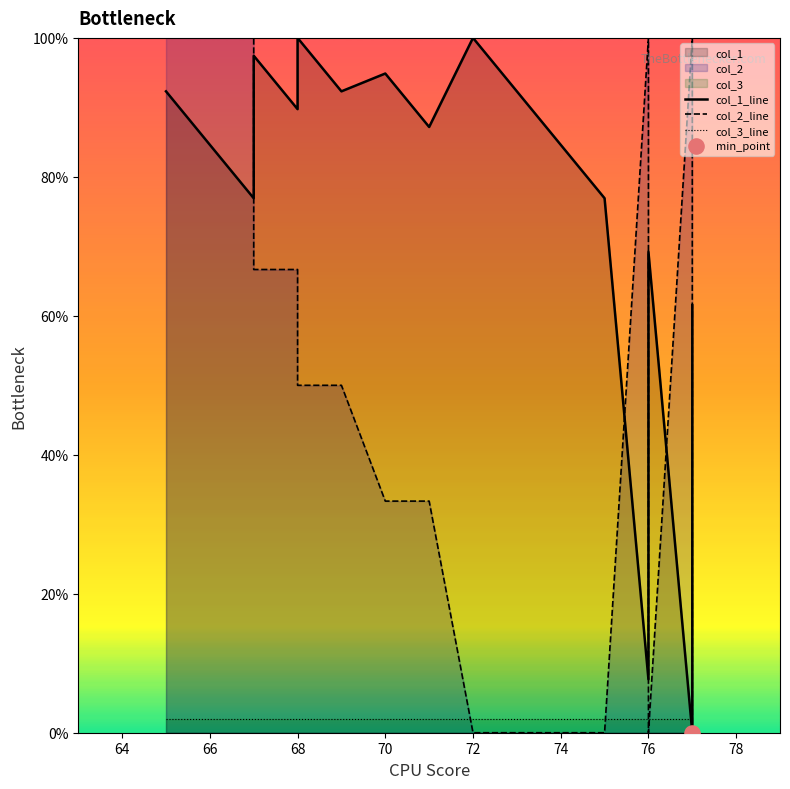

At how many categories does at least one series exceed 20?

20